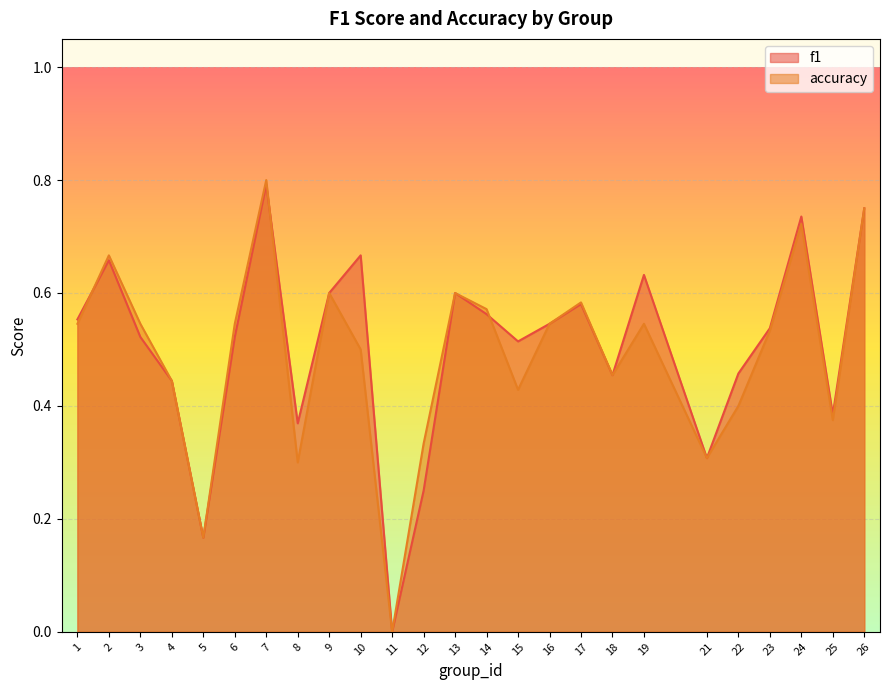

True or false: f1 and accuracy intersect in this chart.

True